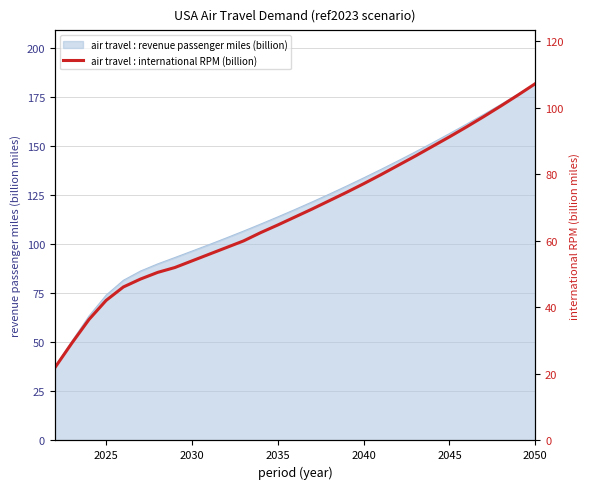

Reading left to right, what are all the values shown in this chart?

21.8	29.3	36.4	42.1	46.1	48.5	50.5	52.0	54.0	56.0	58.0	60.0	62.5	64.8	67.2	69.6	72.1	74.6	77.2	79.9	82.7	85.5	88.4	91.3	94.3	97.4	100.6	103.9	107.3